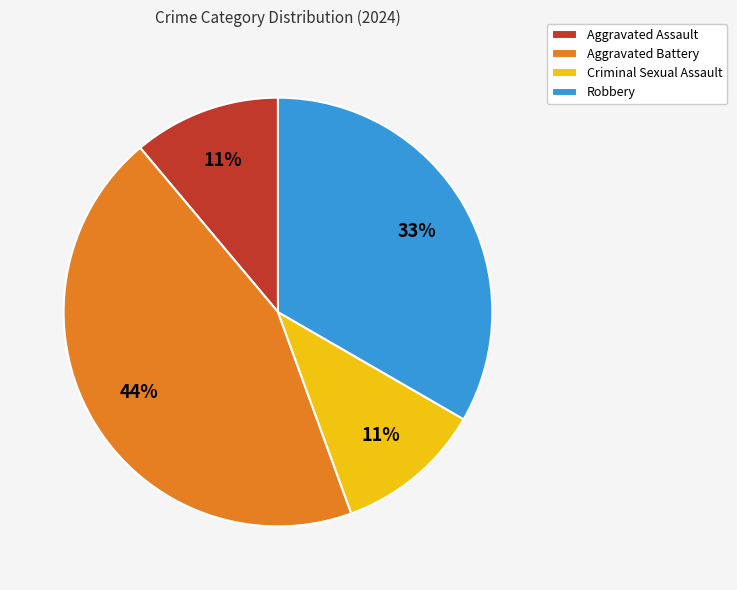

Count the number of slices in the pie.

4